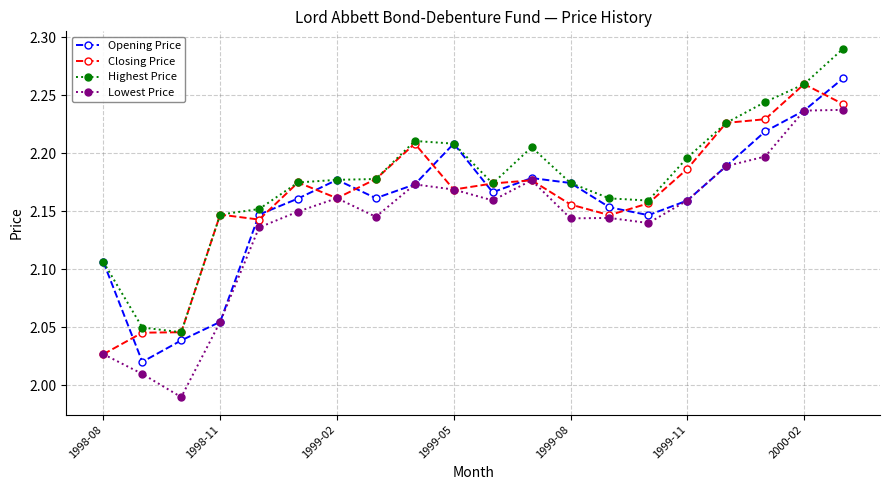

Rank the series by their average value, from highest to lowest.

Highest Price, Closing Price, Opening Price, Lowest Price